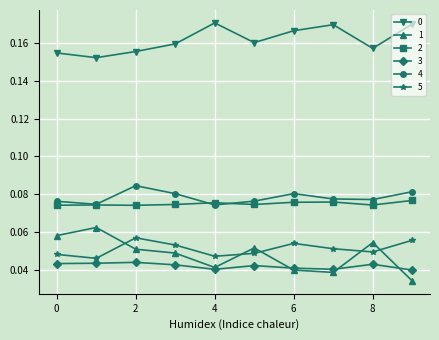

How many interior local peaks does the 5 series have?

2